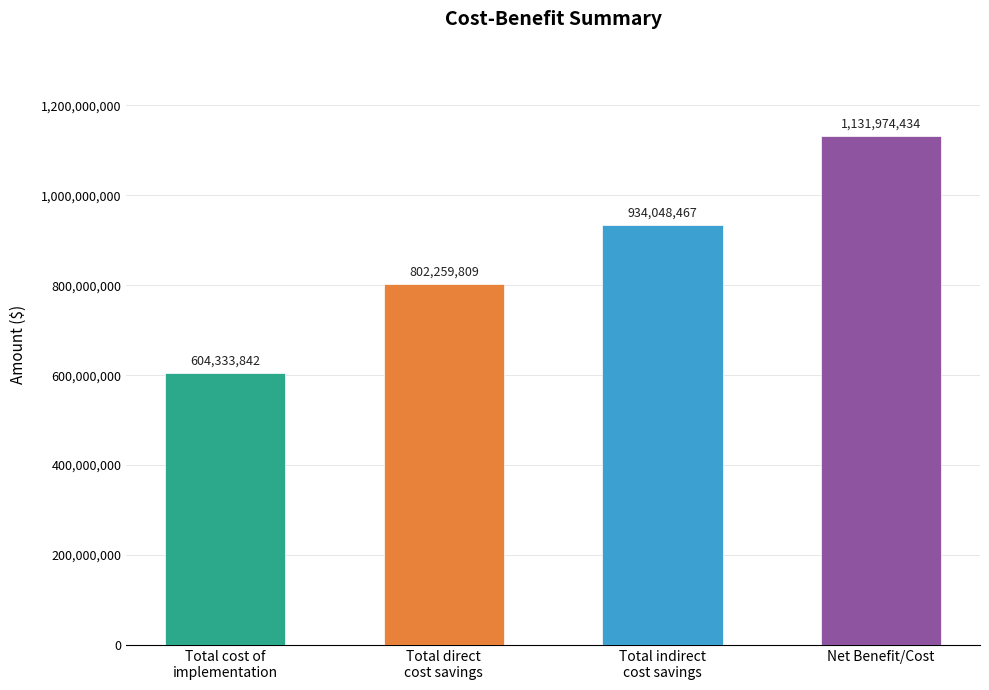

True or false: the data shows 1131974434.3 at Net Benefit/Cost.

True